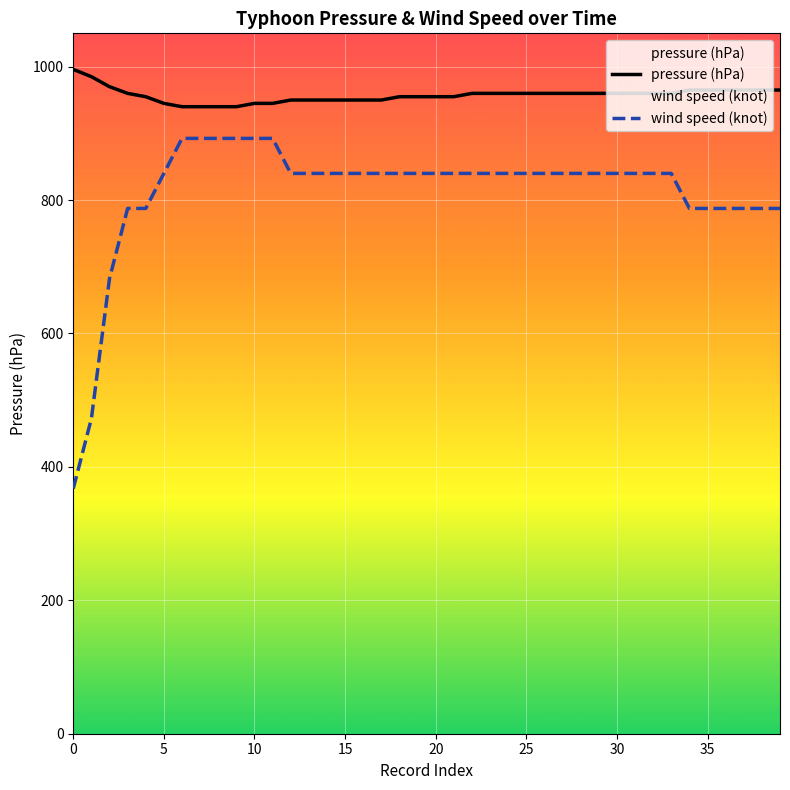

What is the difference between the second highest and second lowest values in the wind speed (knot) series?

420.0